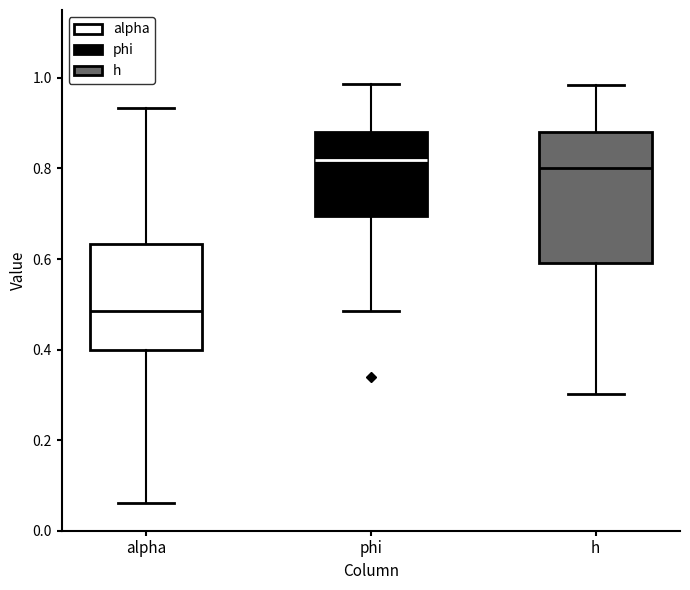

Comparing the boxes themselves (not the whiskers), which one is the tallest?

h